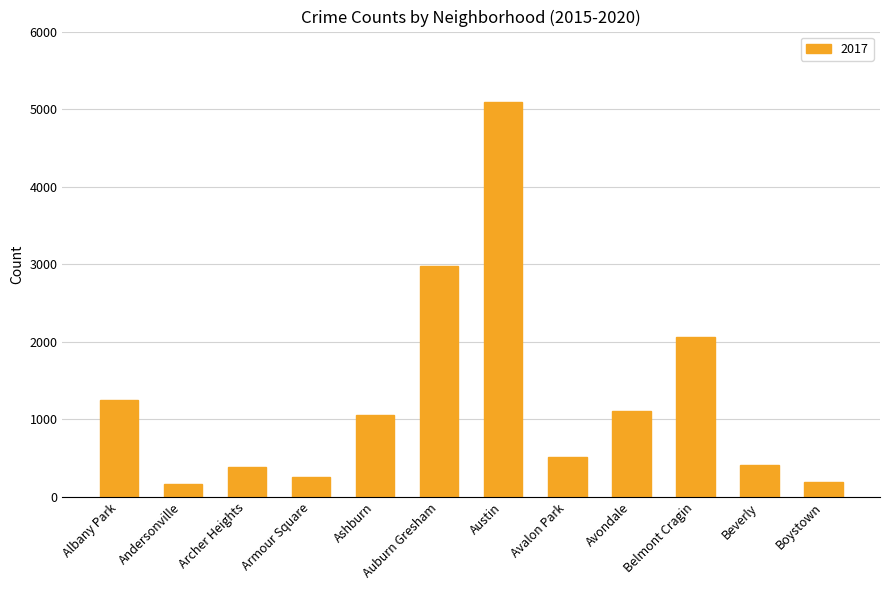

True or false: the data shows 5345 at Auburn Gresham.

False